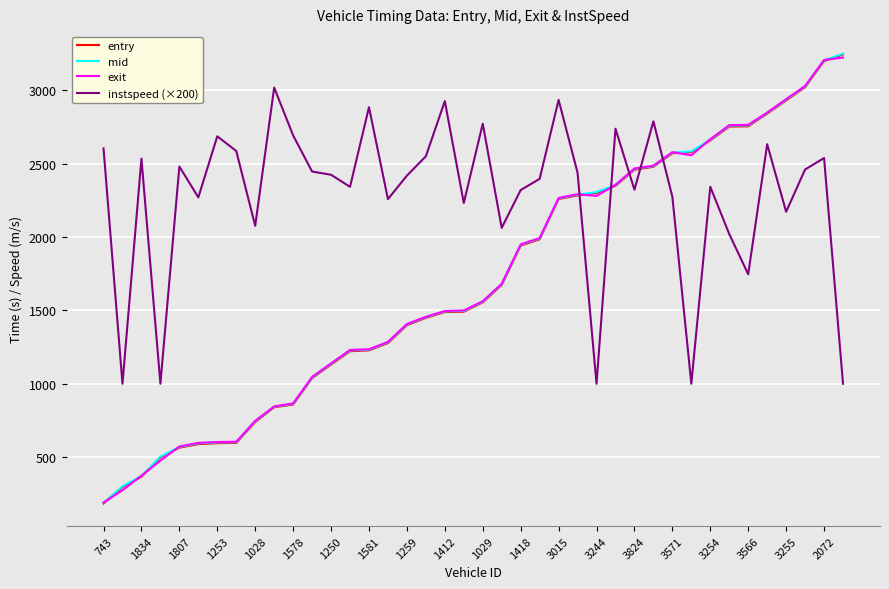

What is the greatest value displayed?

3249.6